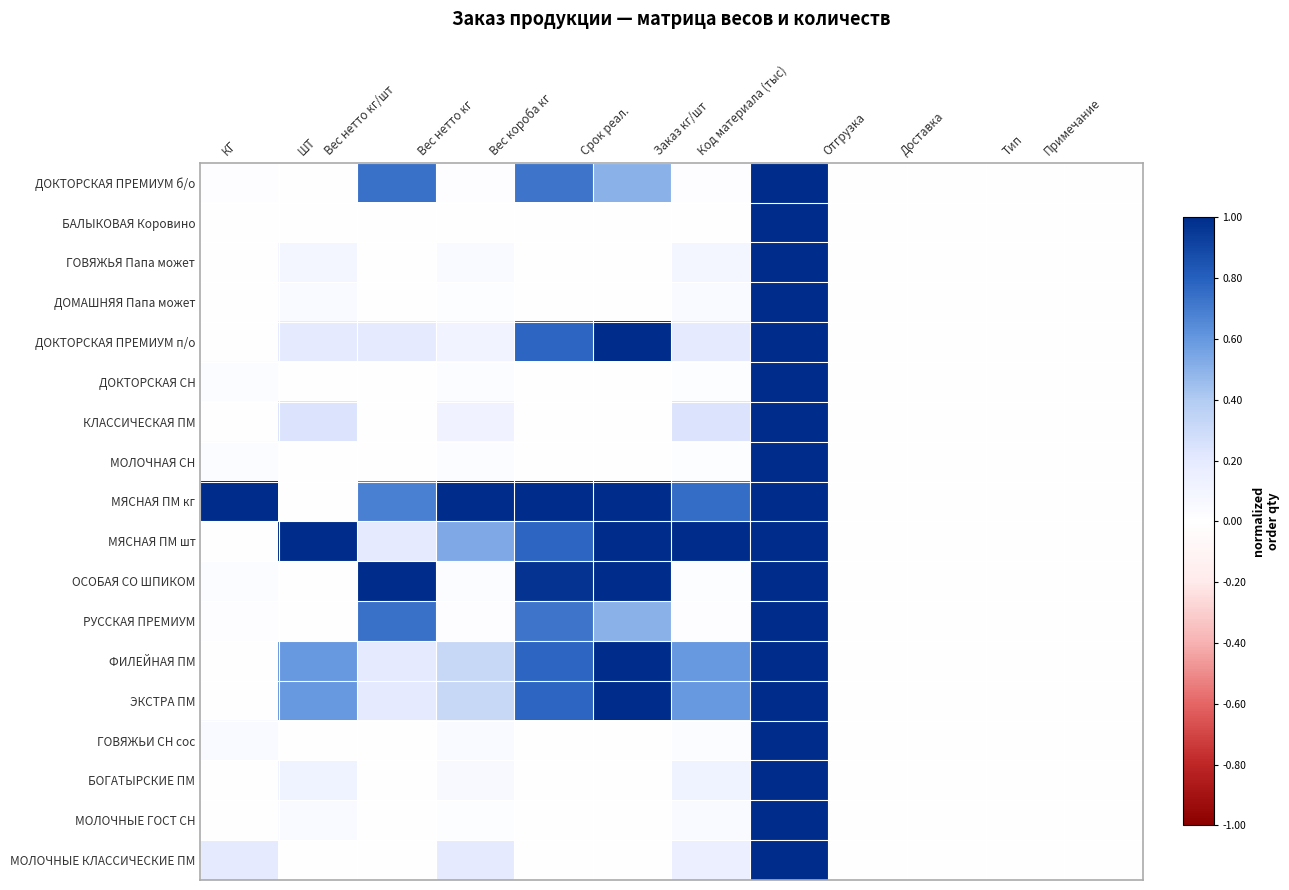

At which category does the chart reach its minimum across all series?

ШТ